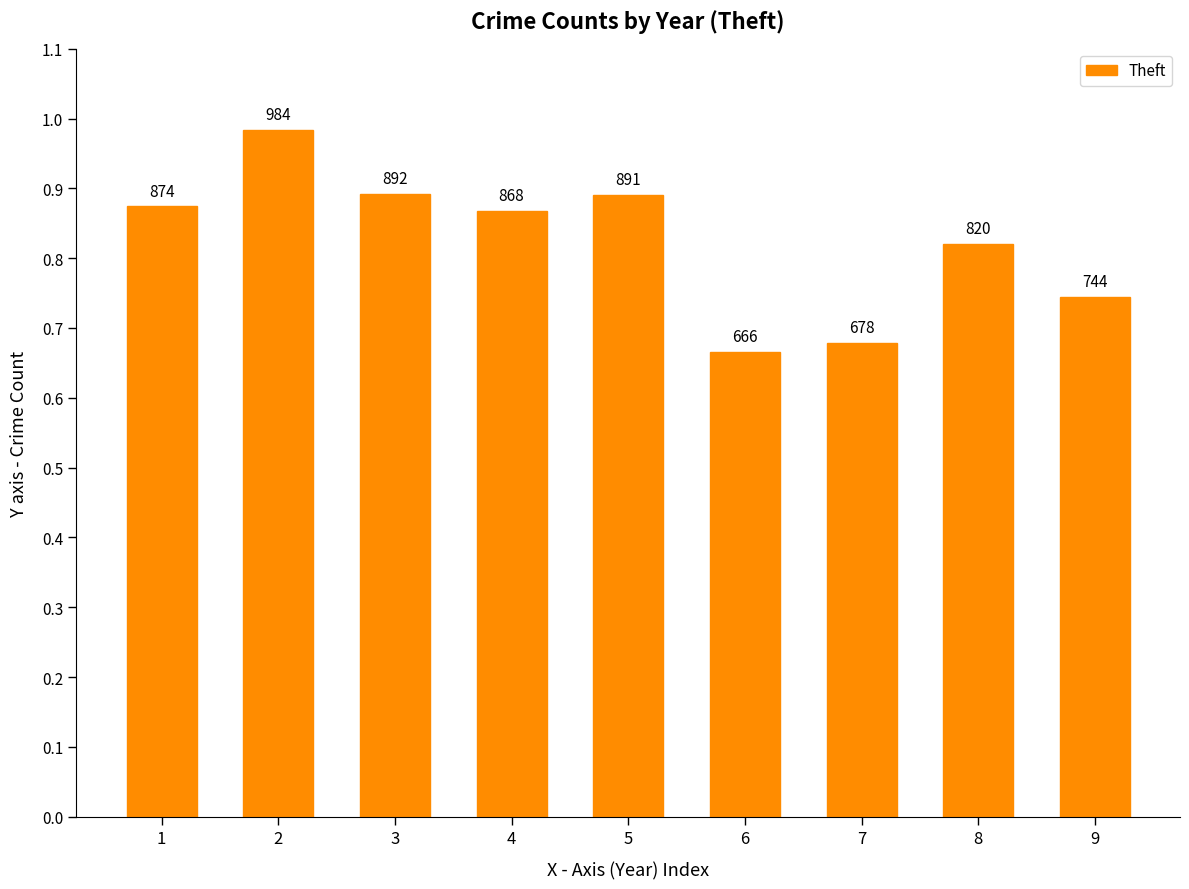

Reading right to left, transcribe all the data shown in this chart.

9=744	8=820	7=678	6=666	5=891	4=868	3=892	2=984	1=874